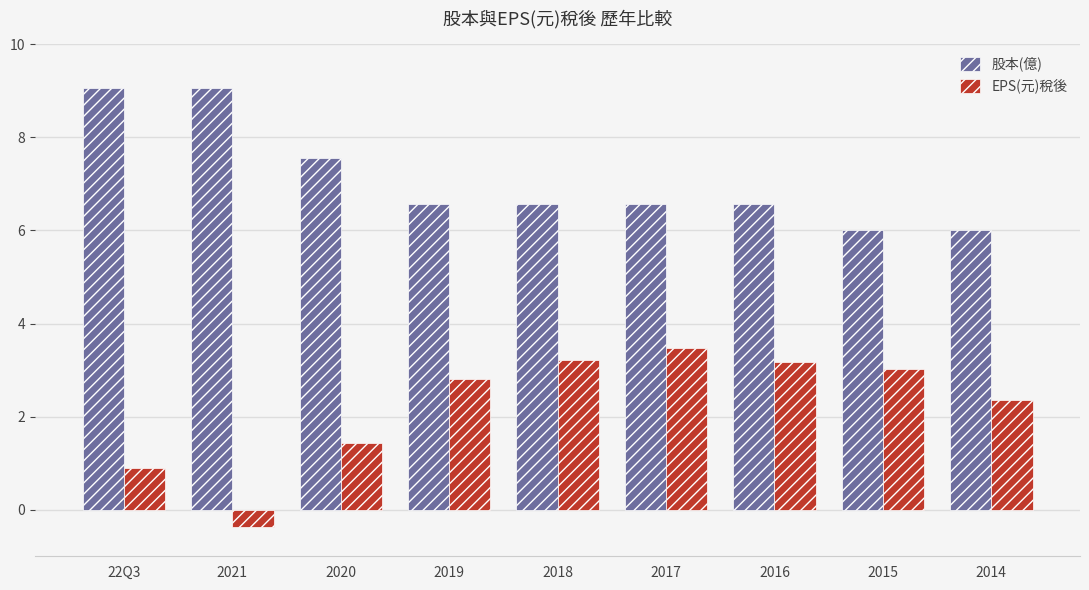

How many bars are there in each group?

2